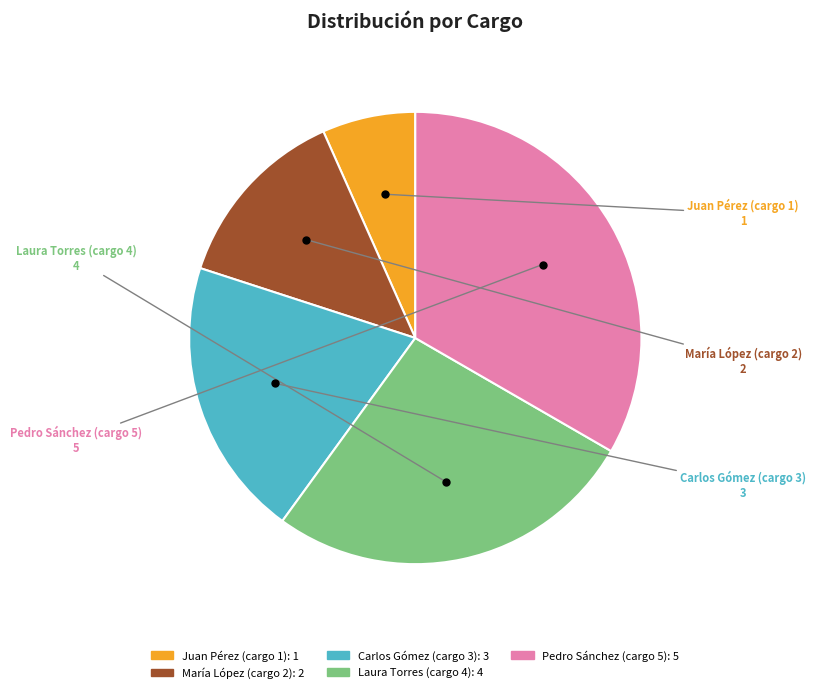

Is there a majority slice in this chart?

No